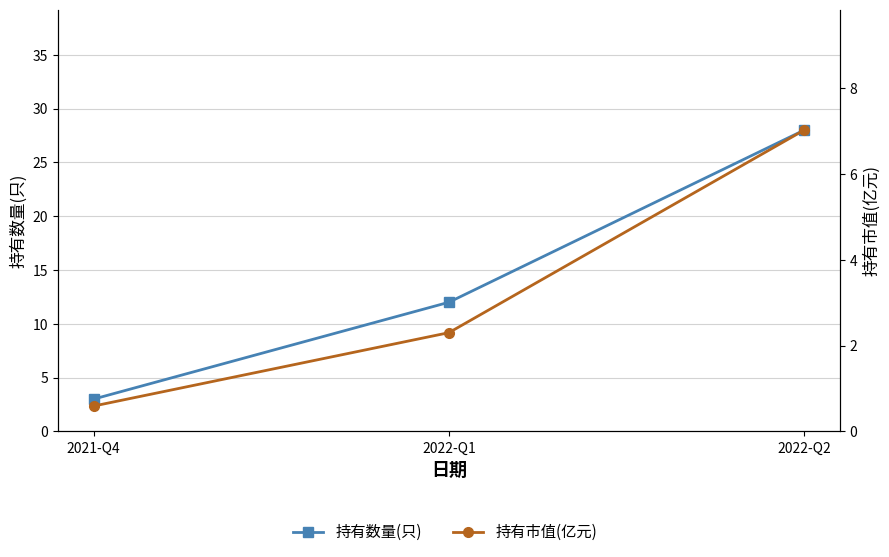

The value of 持有数量(只) at 2021-Q4 is 4.5. True or false?

False